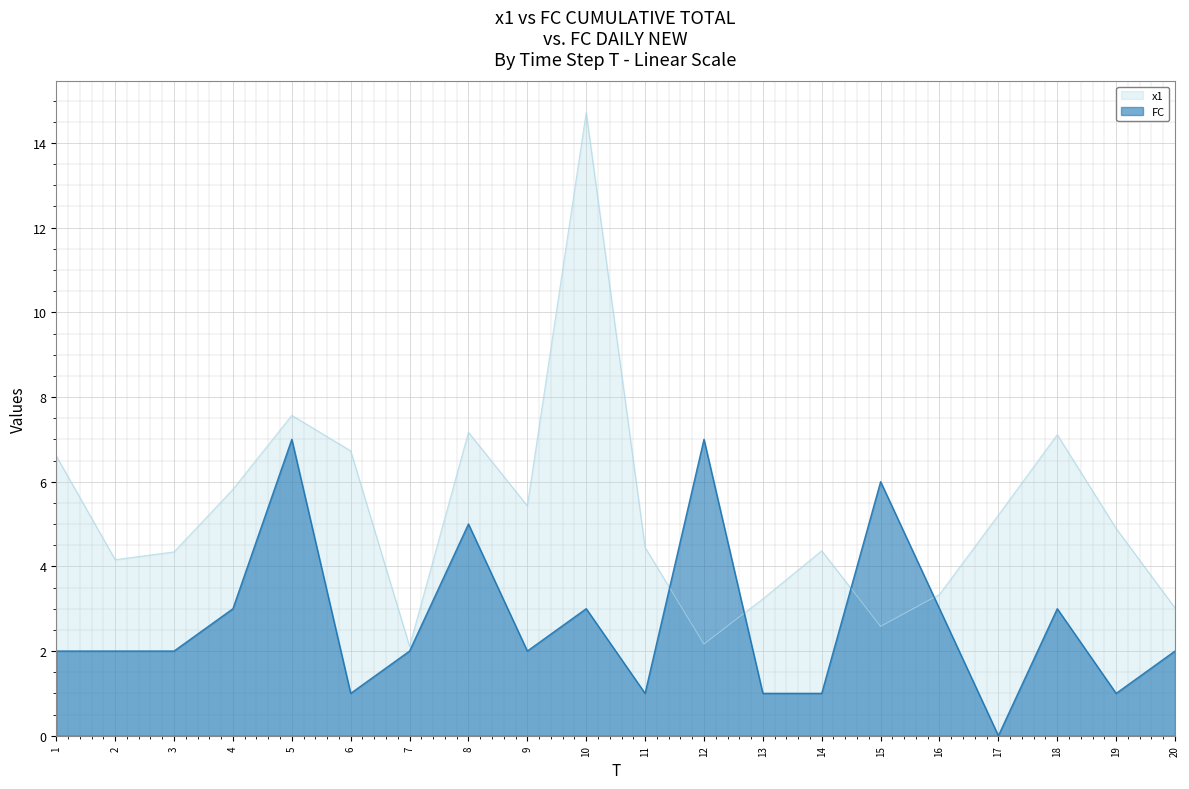

How many times do x1 and FC cross each other?

4